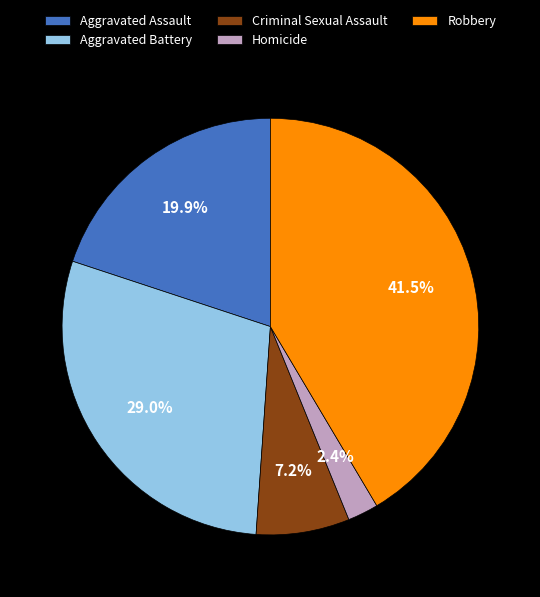

Rank the categories by value from lowest to highest.

Homicide, Criminal Sexual Assault, Aggravated Assault, Aggravated Battery, Robbery